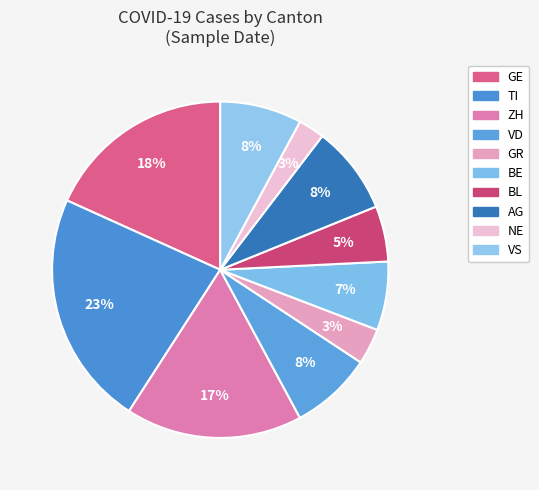

Does any single category account for the majority?

No